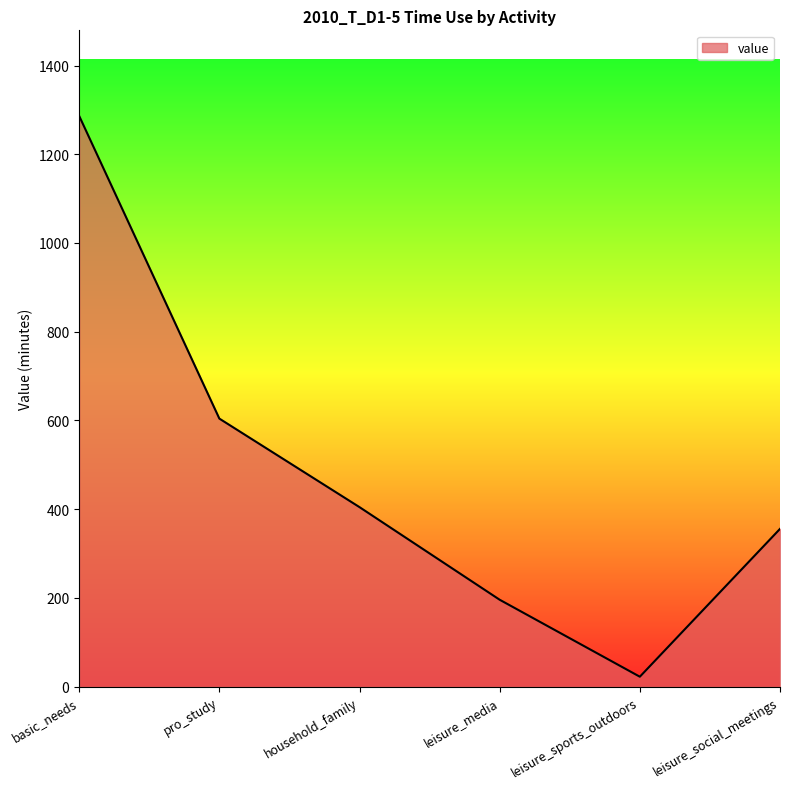

True or false: there are more than 1 points higher than both neighbors.

False